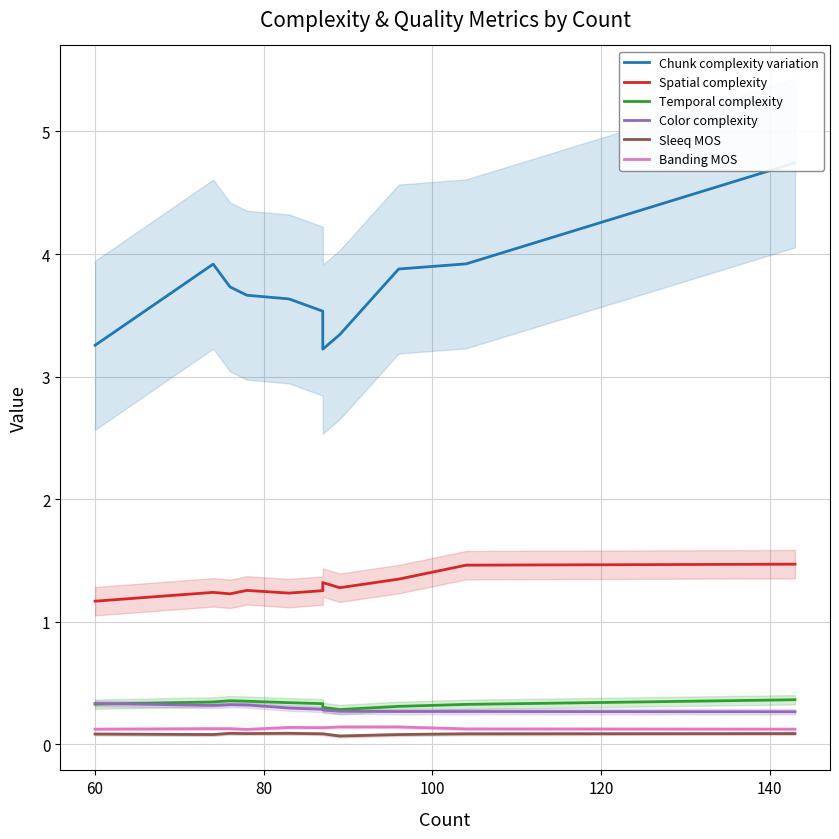

How many lines are shown in the chart?

6